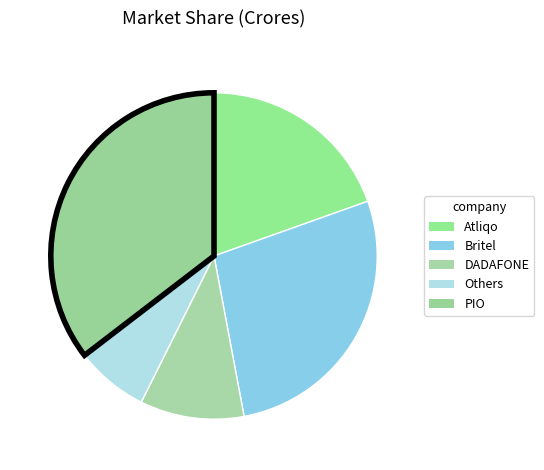

How much of the chart is everything except DADAFONE?

89.7%